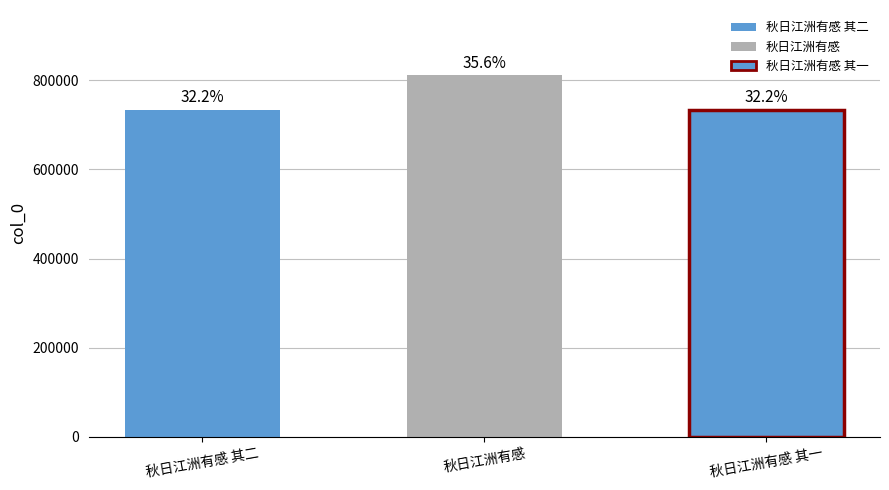

List the labels in order of value, smallest first.

秋日江洲有感 其一, 秋日江洲有感 其二, 秋日江洲有感